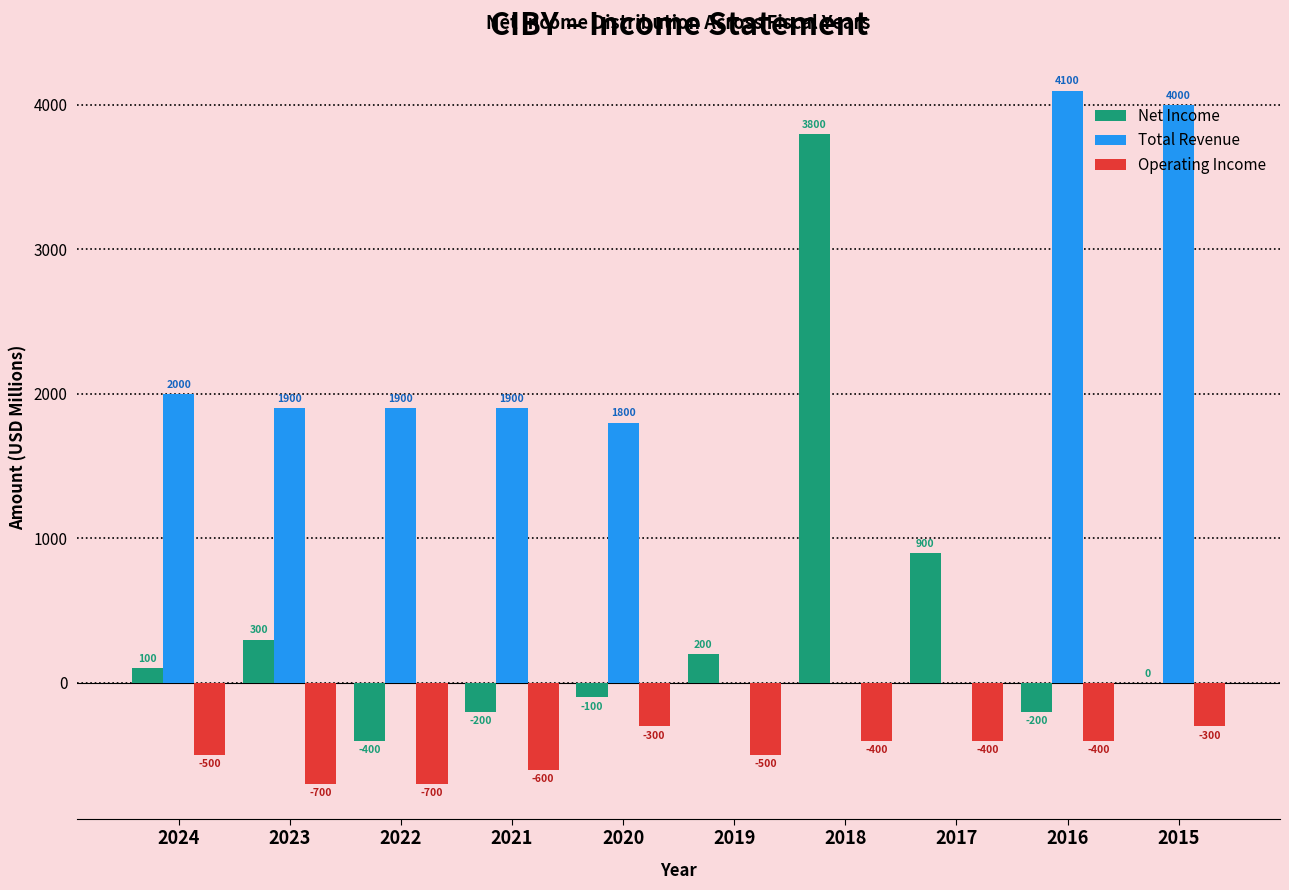

Read the Total Revenue value at 2023.

1900